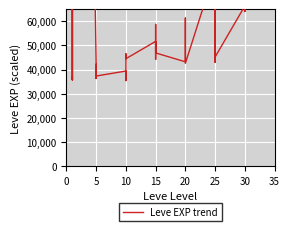

How many lines are shown in the chart?

1